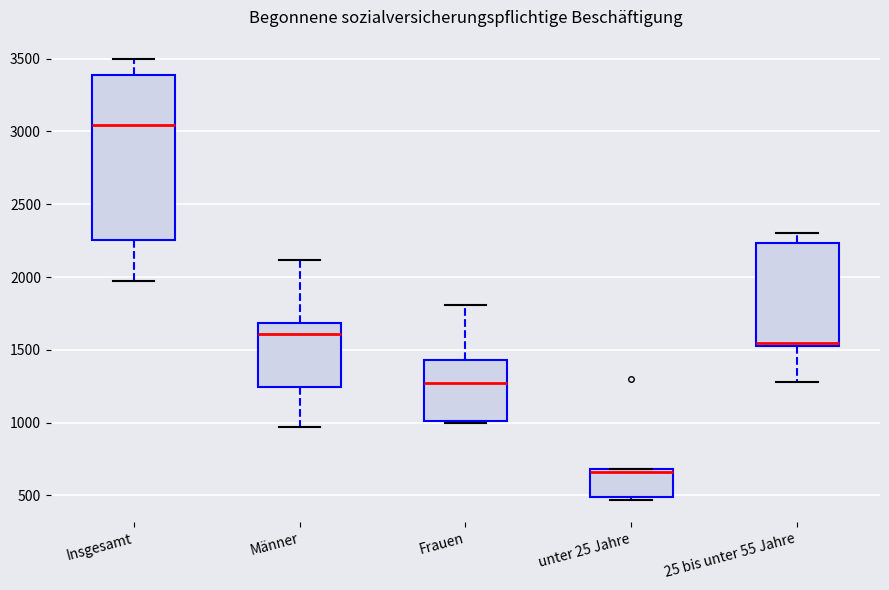

Which box is the tallest, from its lower edge to its upper edge?

Insgesamt